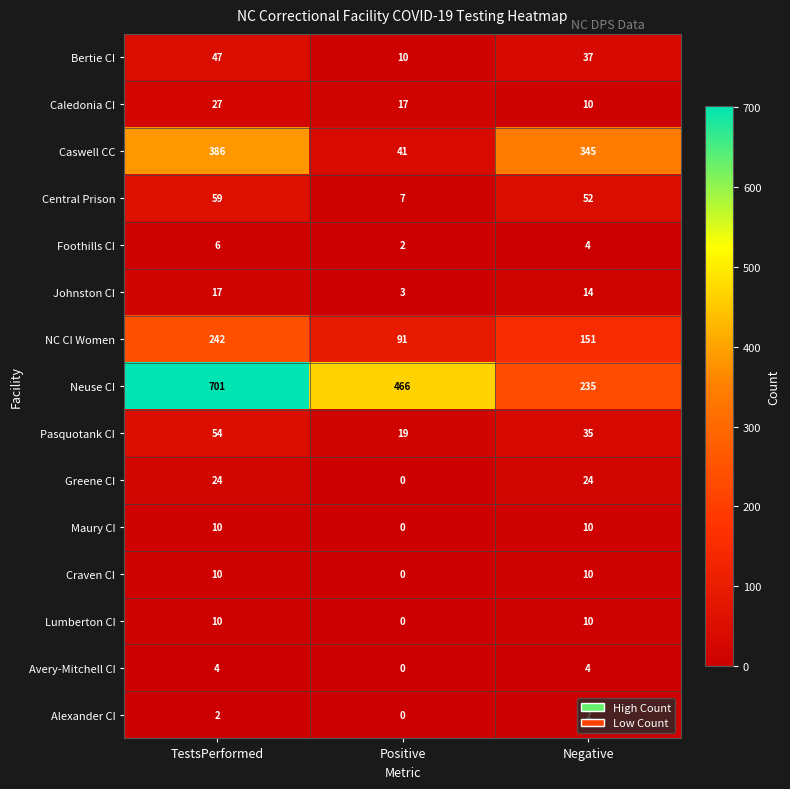

Which series has the largest total across all categories?

Neuse CI